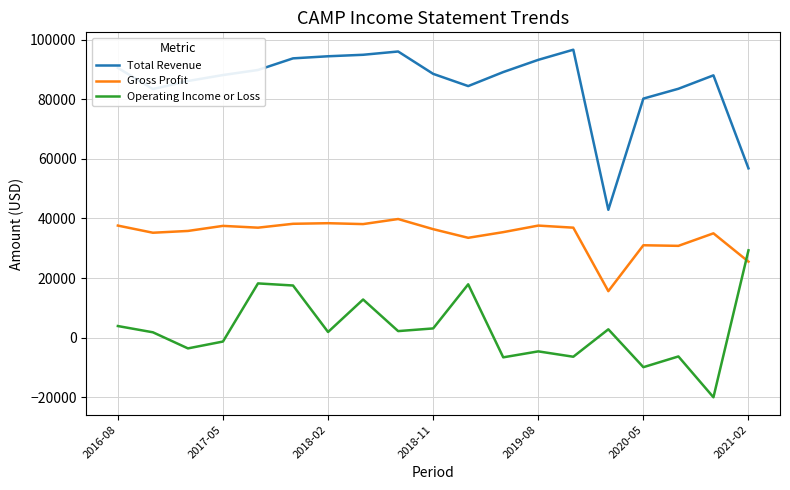

True or false: Operating Income or Loss and Total Revenue cross at least once.

False